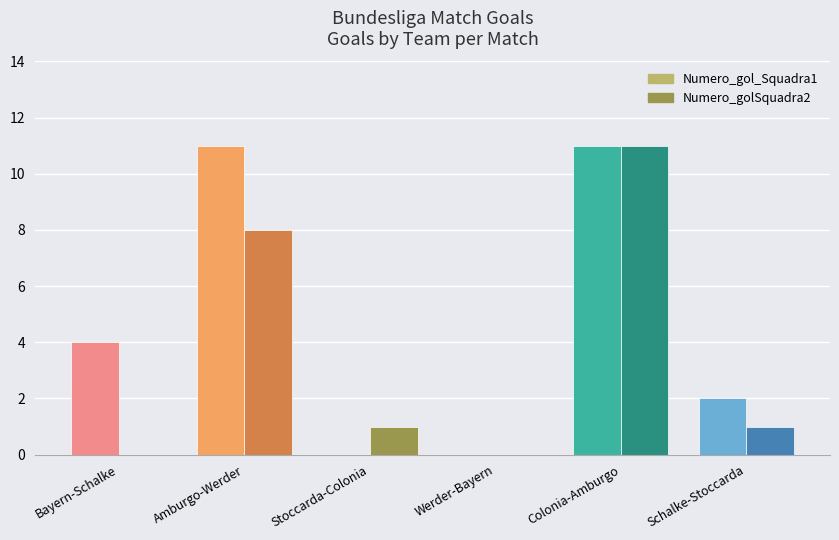

Reading left to right, list all the values displayed in this chart.

Numero_gol_Squadra1: 4	11	0	0	11	2
Numero_golSquadra2: 0	8	1	0	11	1